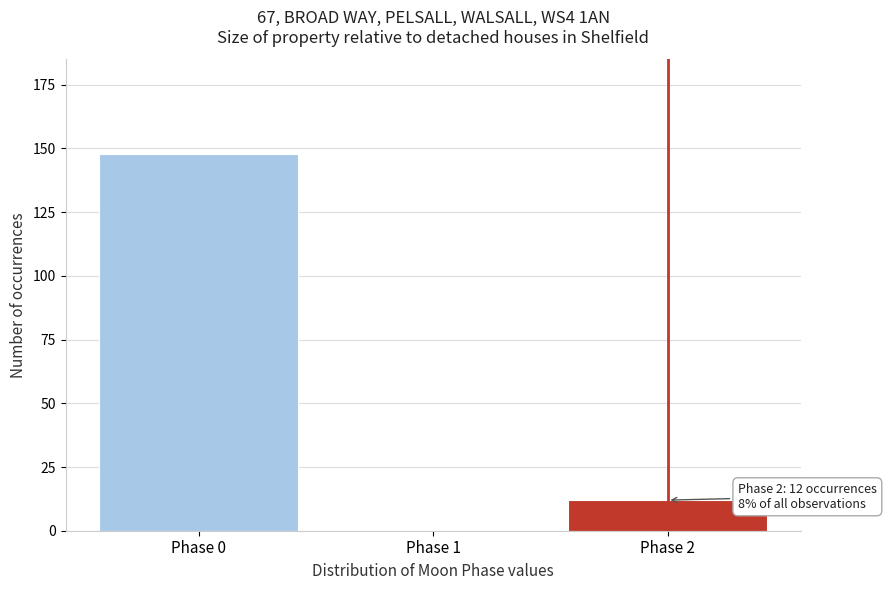

Reading left to right, what are all the values shown in this chart?

Phase 0=148	Phase 1=0	Phase 2=12